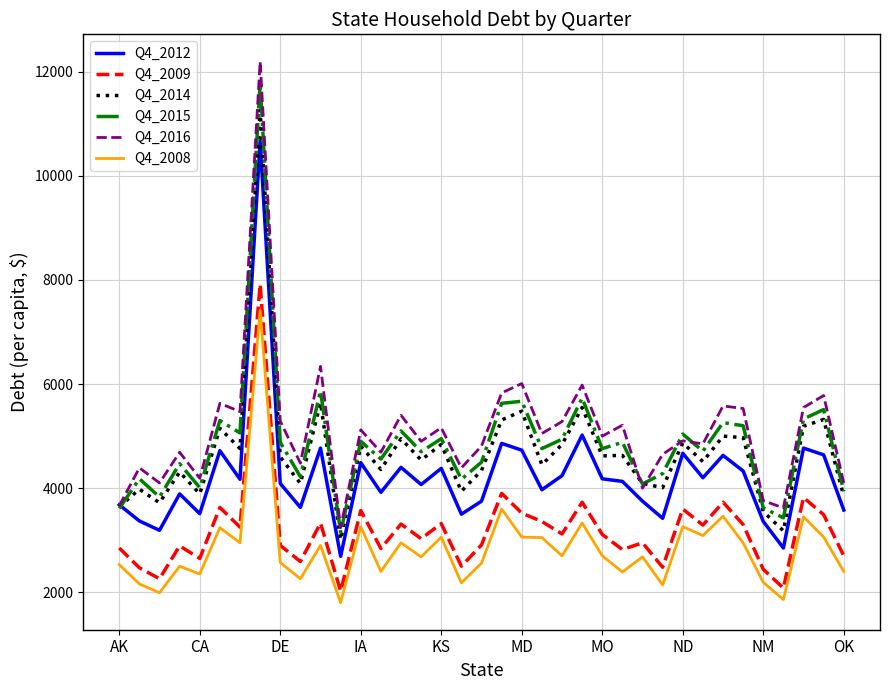

At how many categories does at least one series exceed 12097?

1